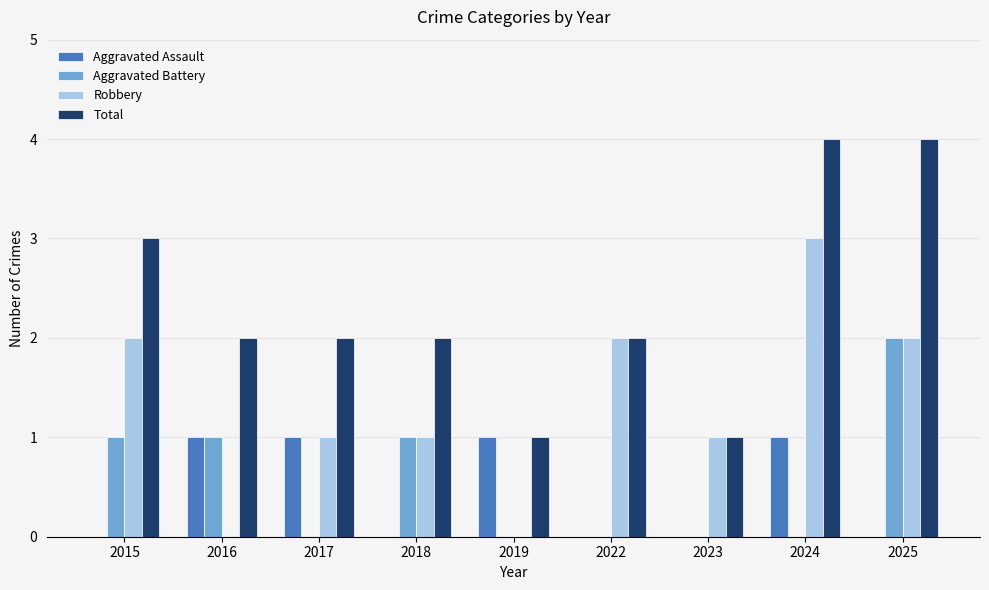

What are all the series names shown in the legend?

Aggravated Assault, Aggravated Battery, Robbery, Total